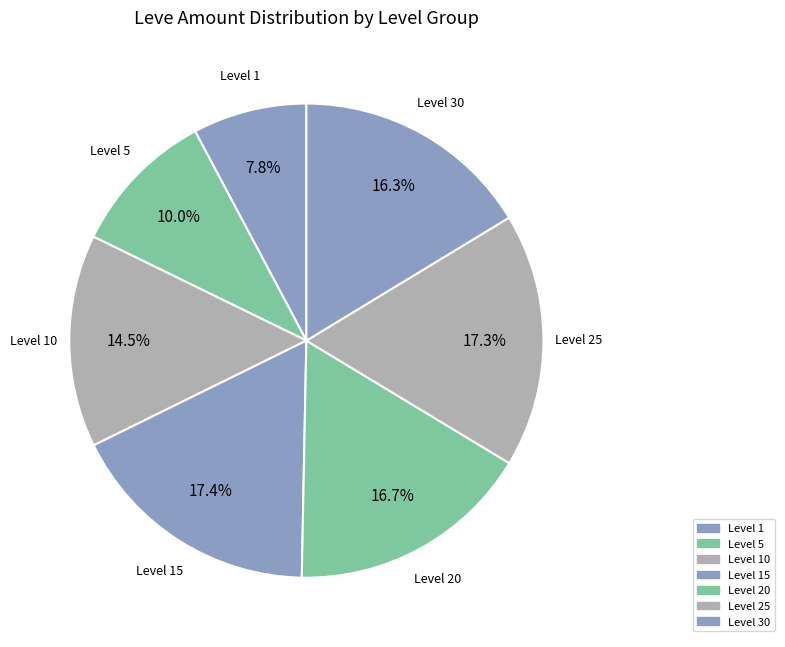

What is the total percentage of Level 25 and Level 15?

34.7%